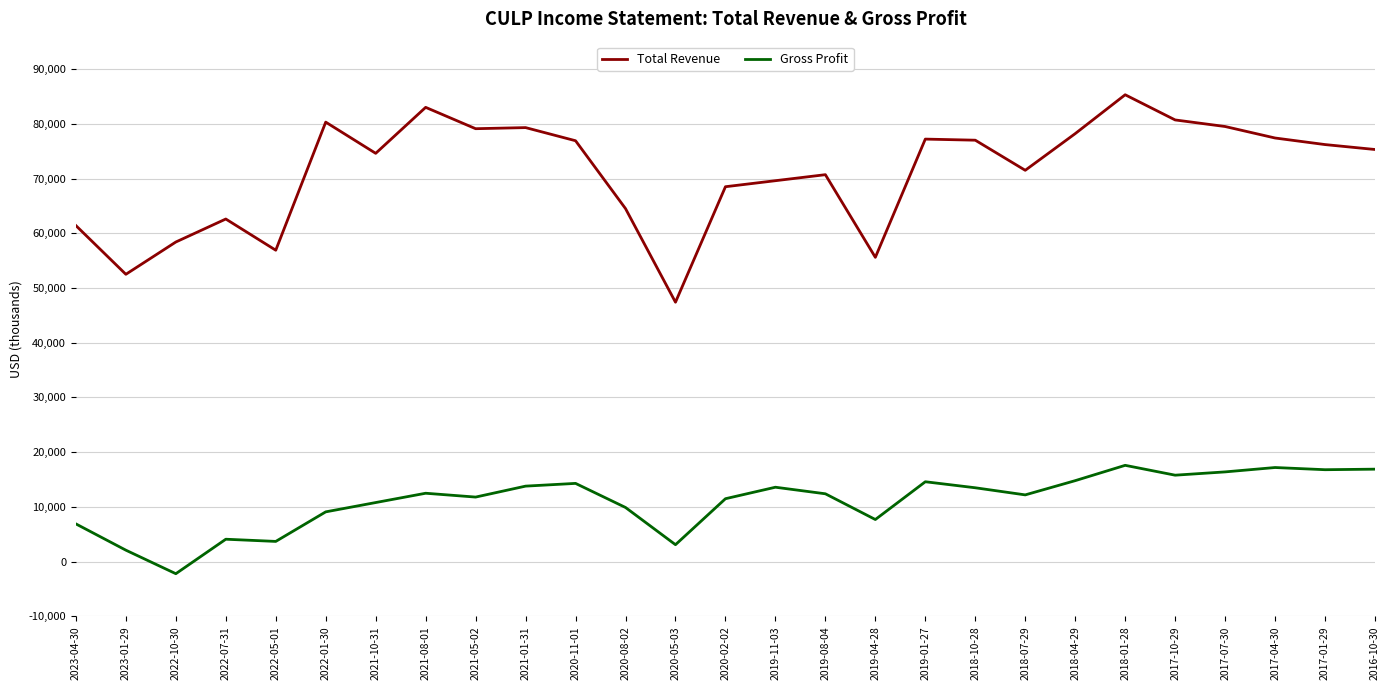

What is the difference between the maximum and minimum values in the Gross Profit series?

19800